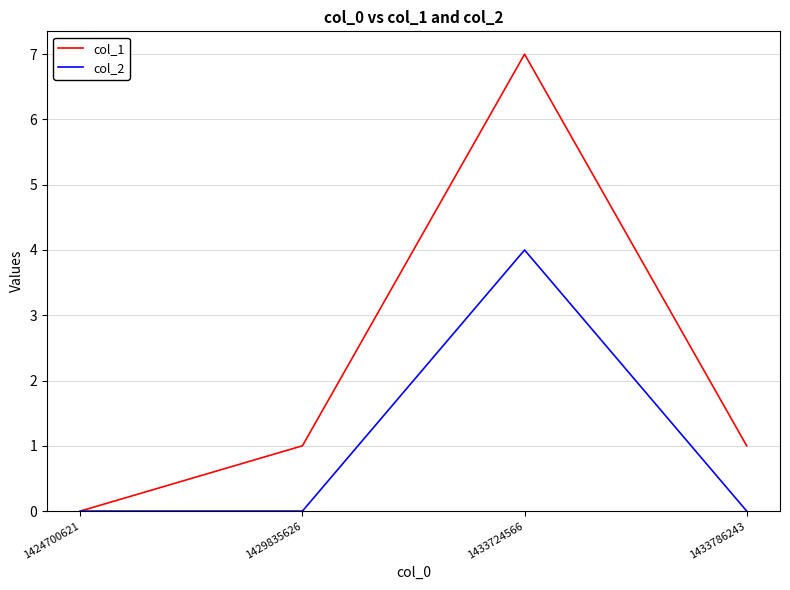

Reading left to right, list all the values displayed in this chart.

col_1: 1424700621=0	1429835626=1	1433724566=7	1433786243=1
col_2: 1424700621=0	1429835626=0	1433724566=4	1433786243=0